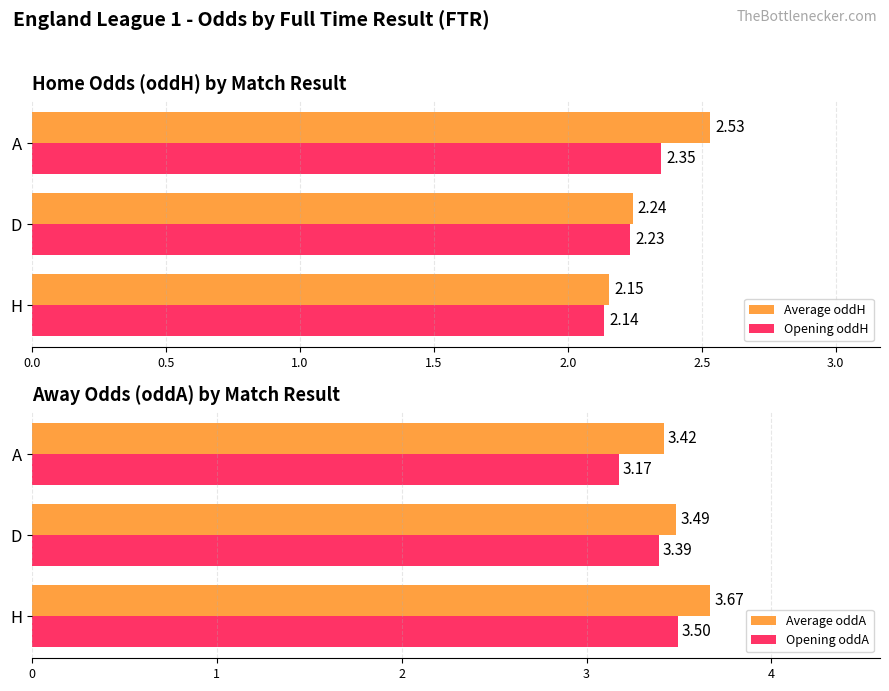

Which series has the largest total across all categories?

Average oddA